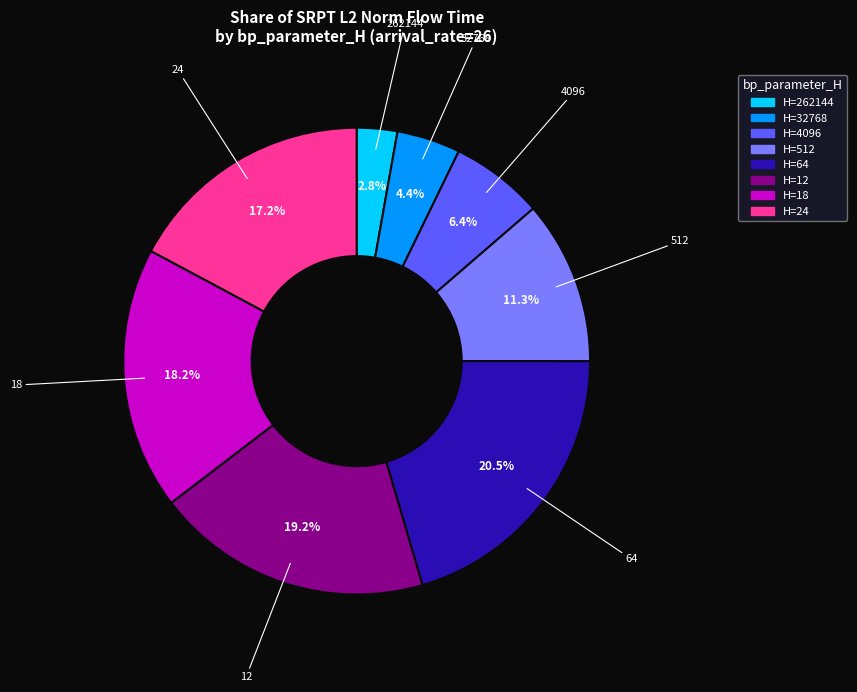

Does any single category account for the majority?

No